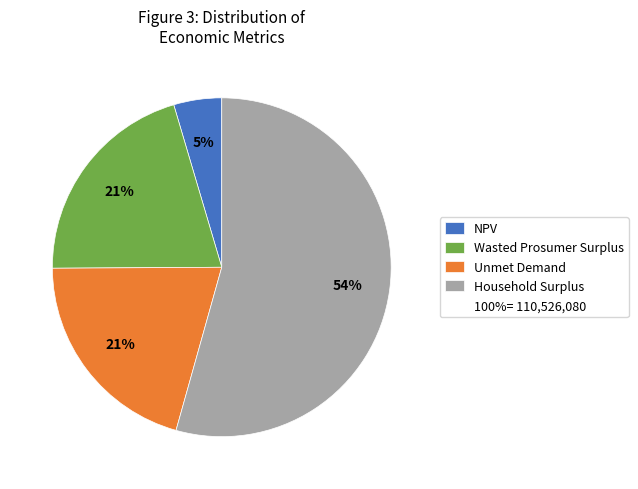

To the nearest percent, what is the average slice percentage?

25%